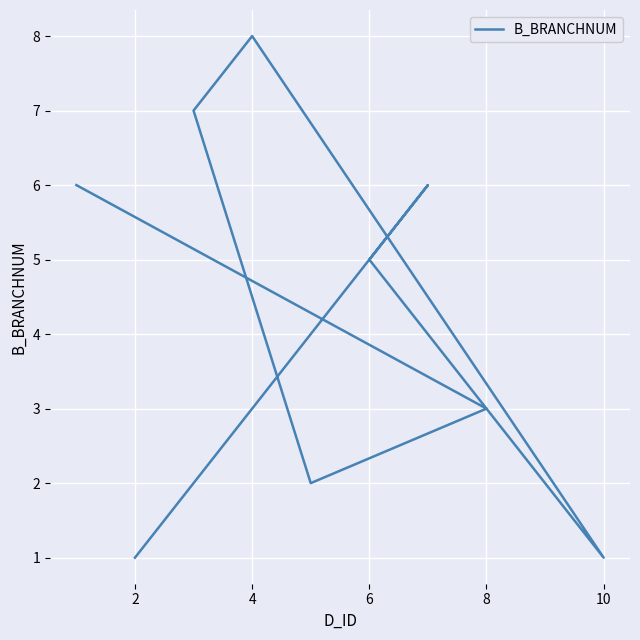

Reading left to right, list all the values displayed in this chart.

6	3	2	7	8	1	2	5	6	1